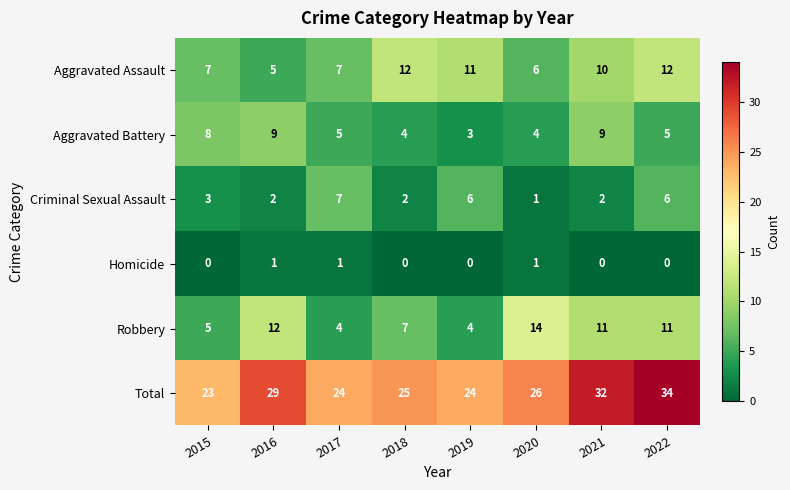

What is the sum of all Homicide values?

3